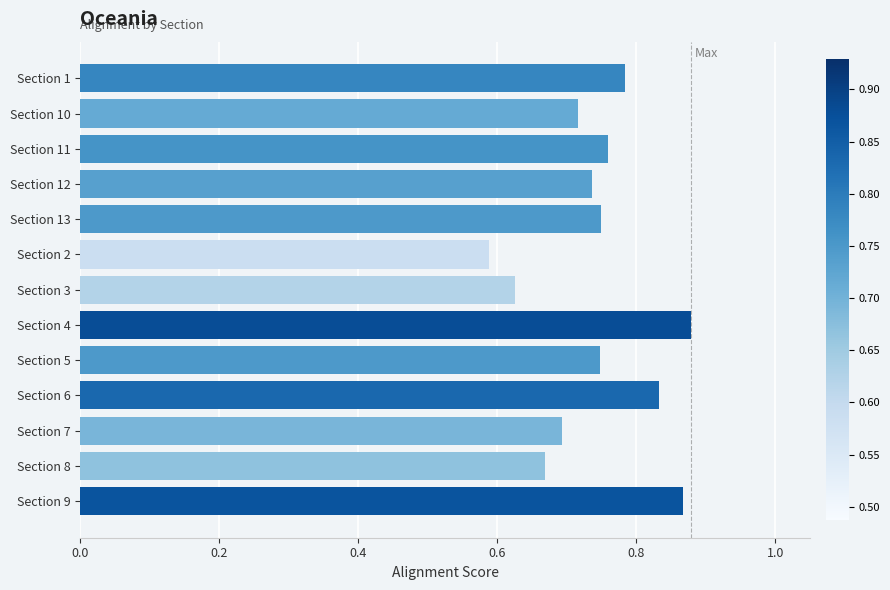

What is the change in value from Section 10 to Section 4?

+0.2